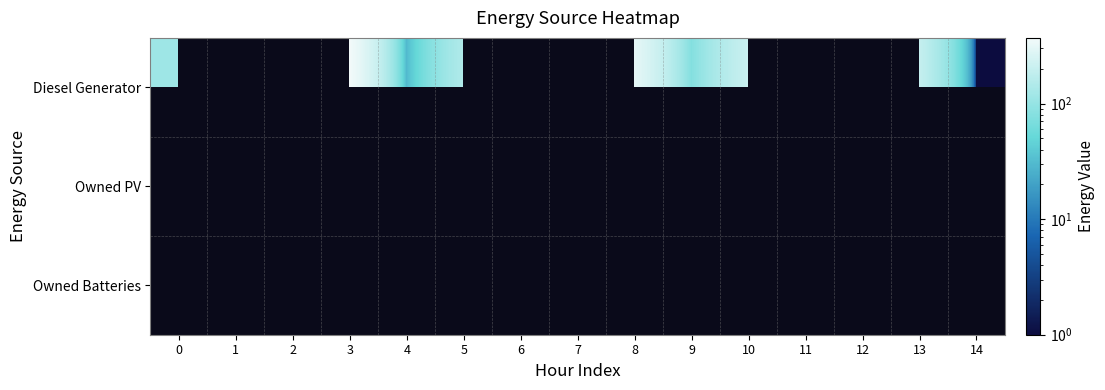

At which label is Diesel Generator closest to 185?

13